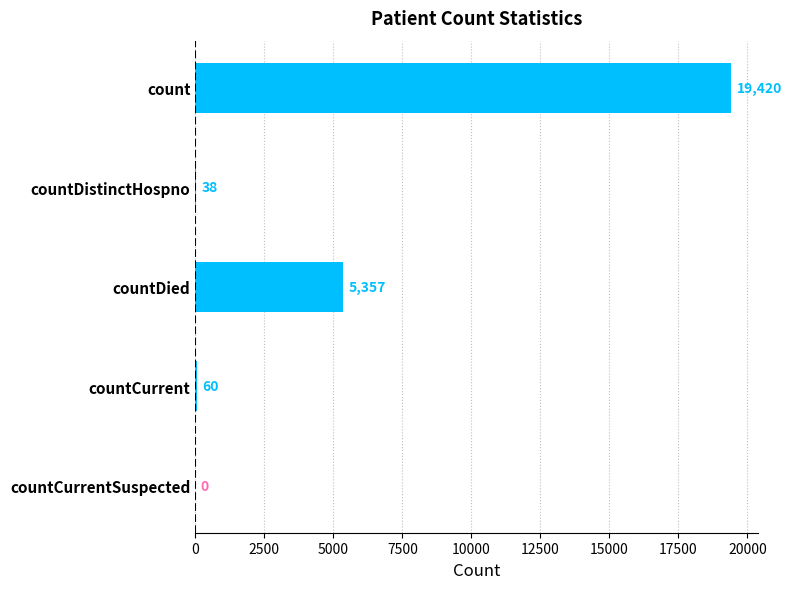

How many data points does each series have?

5